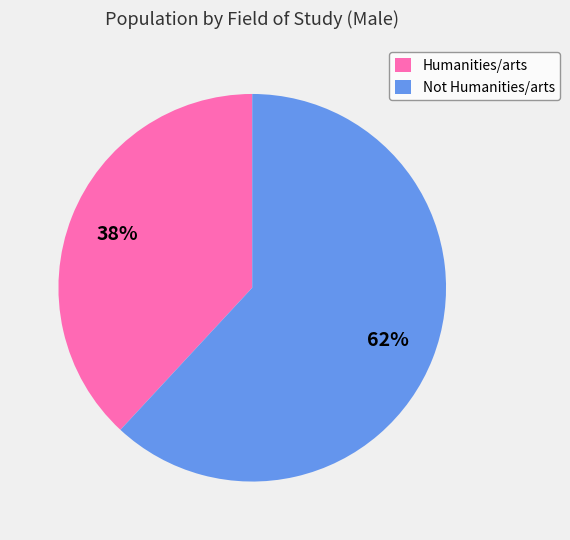

Count the number of slices in the pie.

2